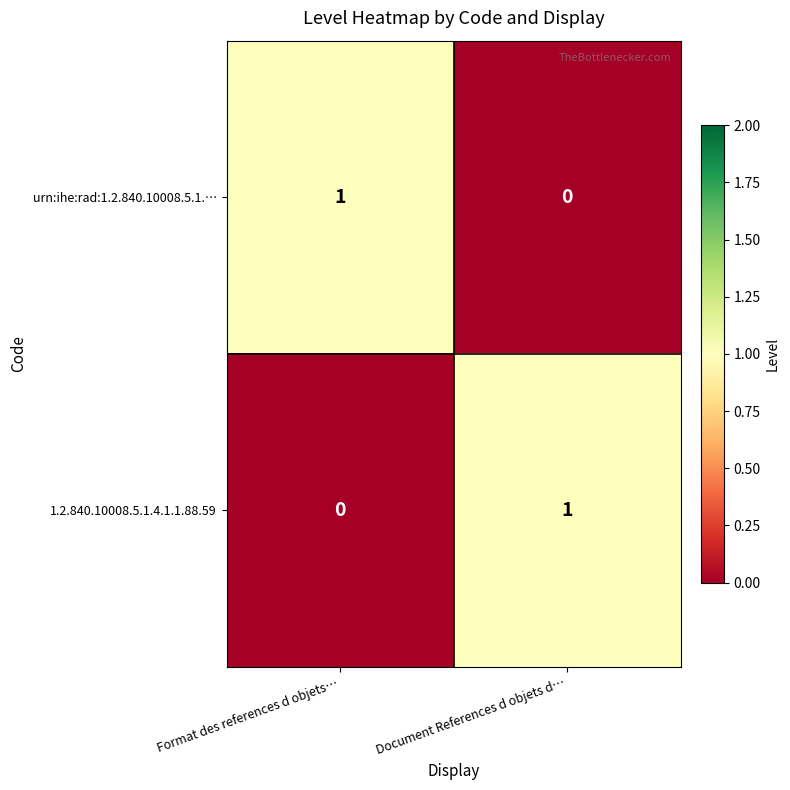

At which label is 1.2.840.10008.5.1.4.1.1.88.59 closest to 0?

Format des references d objets…